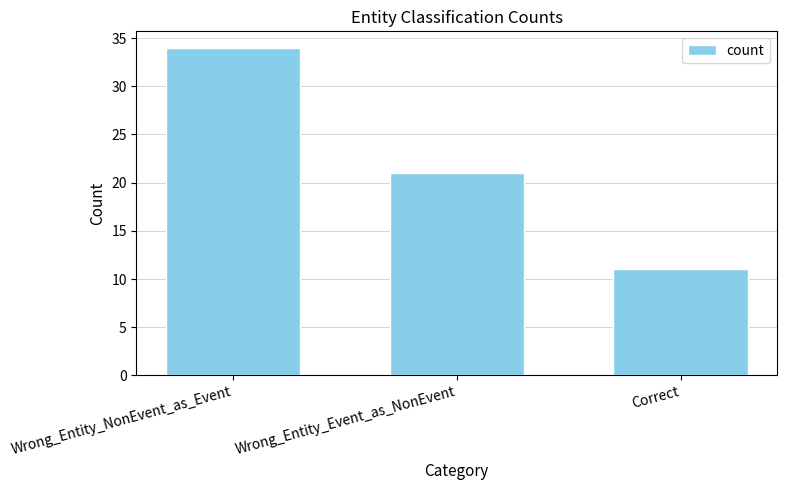

What is the minimum value shown in the chart?

11